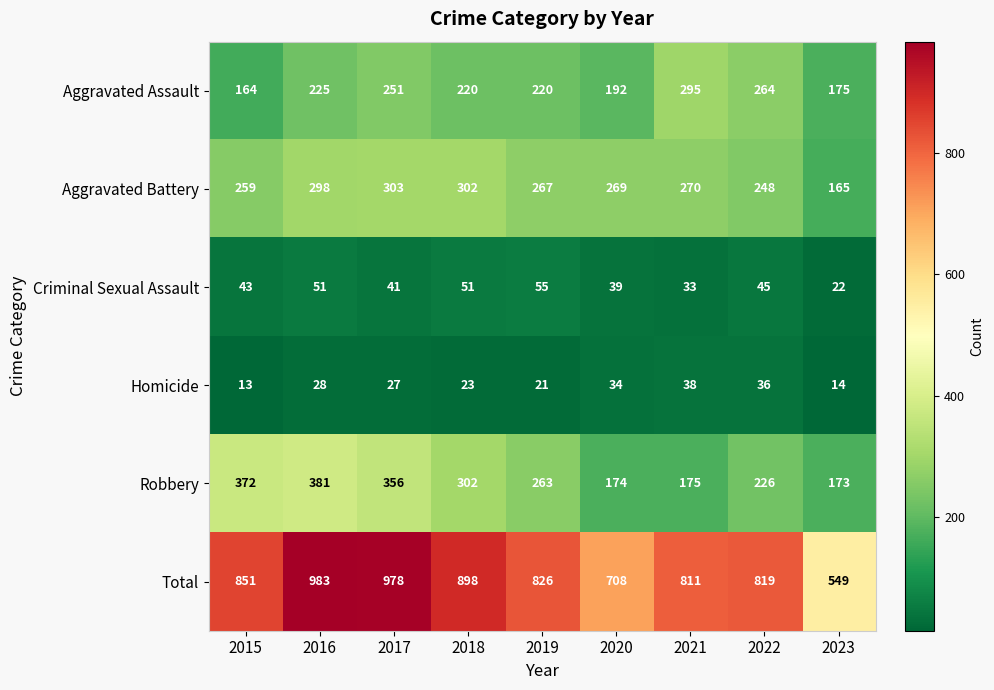

Which series has the widest spread of values?

Total